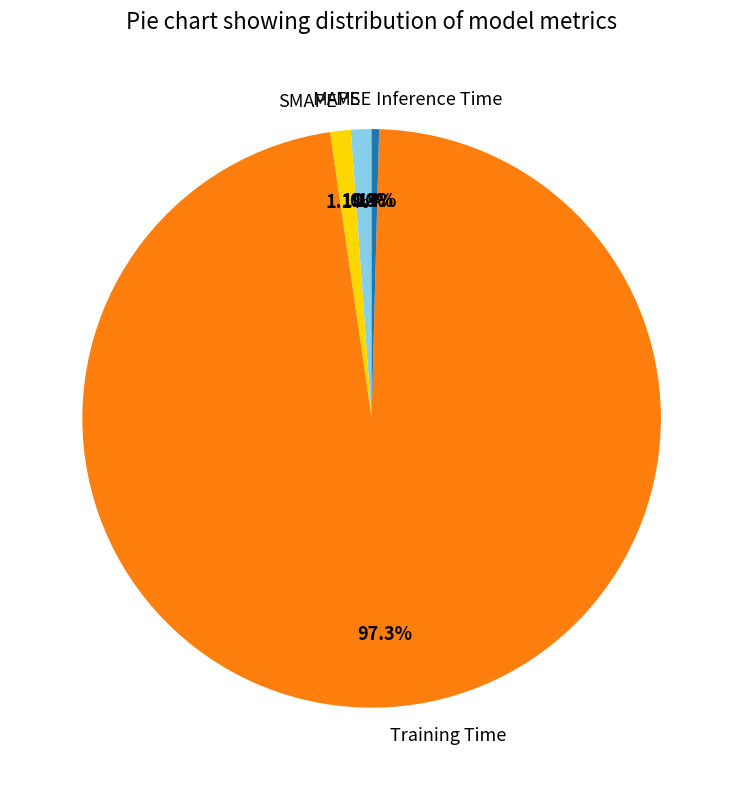

What percentage is the SMAPE slice, to the nearest percent?

1%